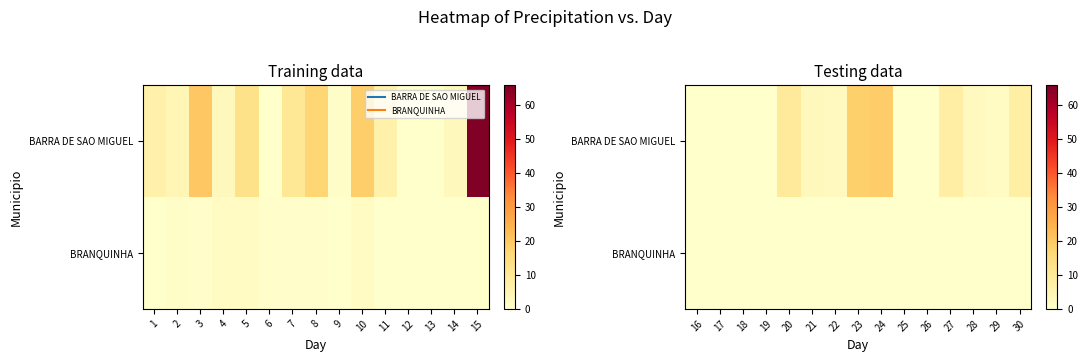

At 19, list the series in order from smallest to largest.

BARRA DE SAO MIGUEL, BRANQUINHA